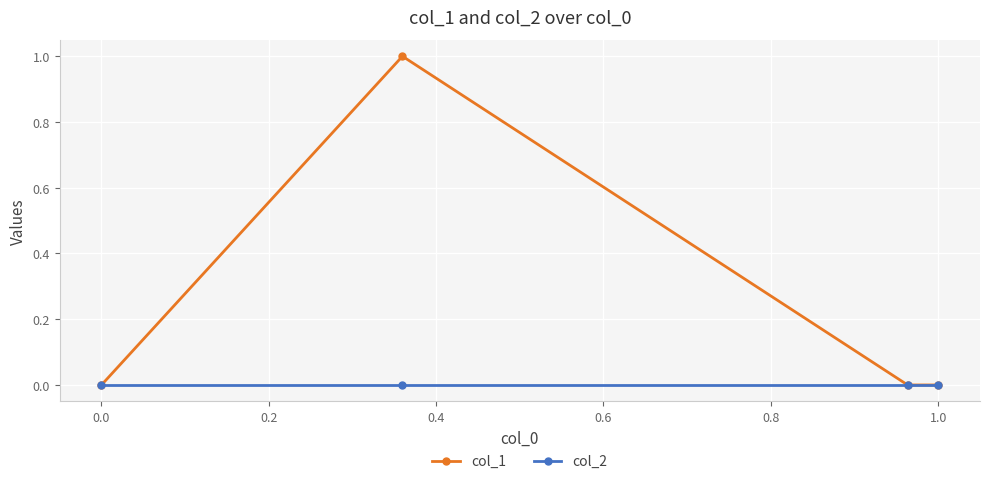

Rank the series by their maximum value, from highest to lowest.

col_1, col_2